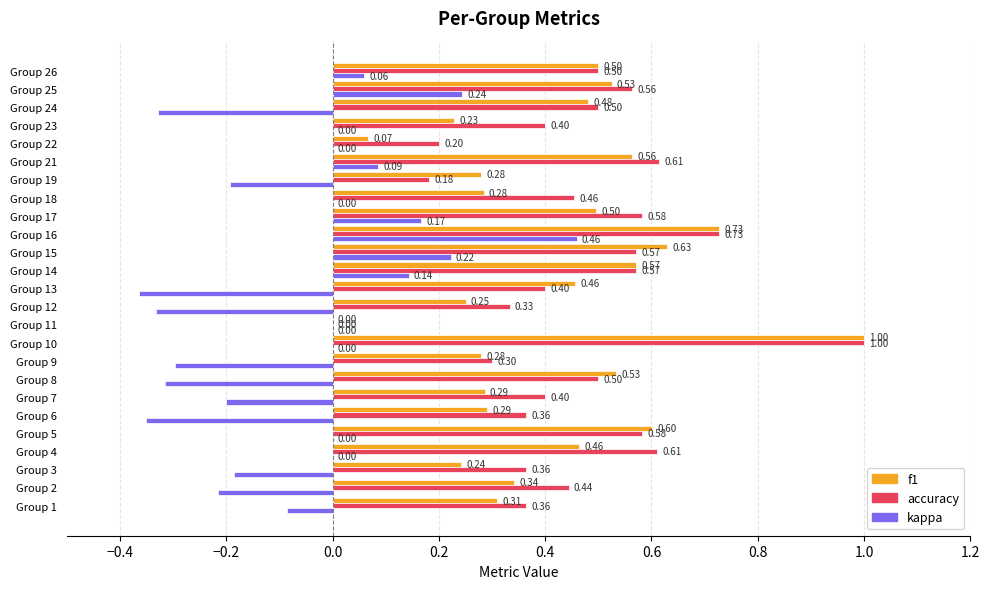

What are all the series names shown in the legend?

f1, accuracy, kappa